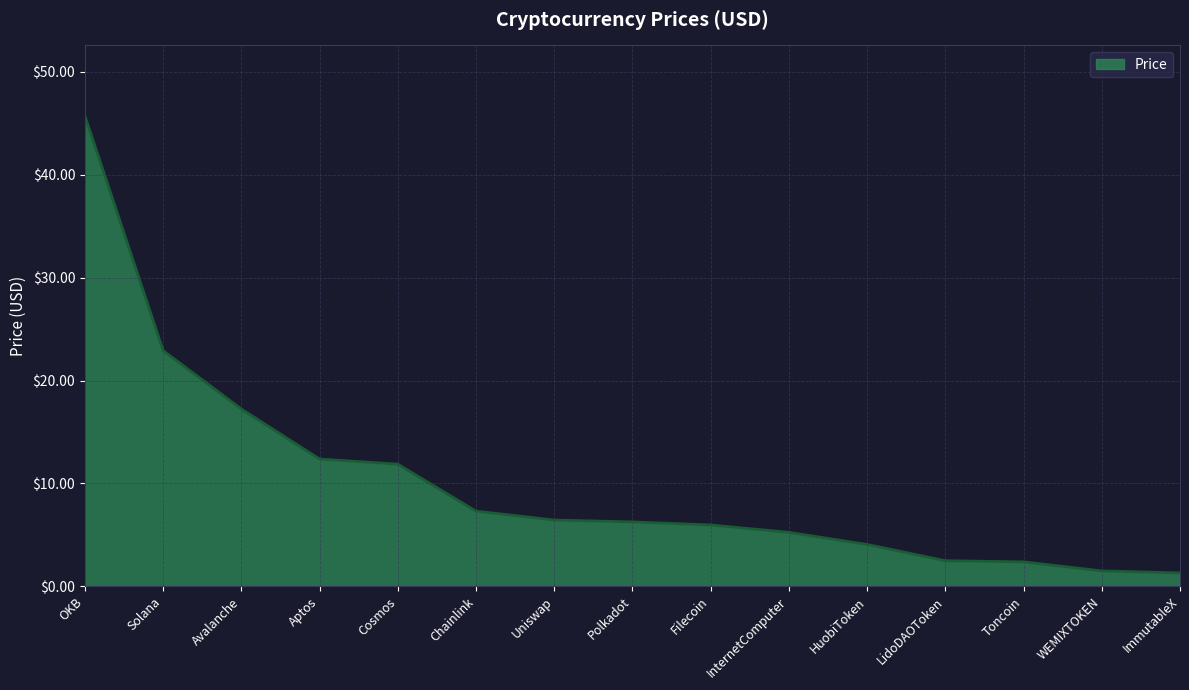

Is it true that the value at ImmutableX is 1.3?

True